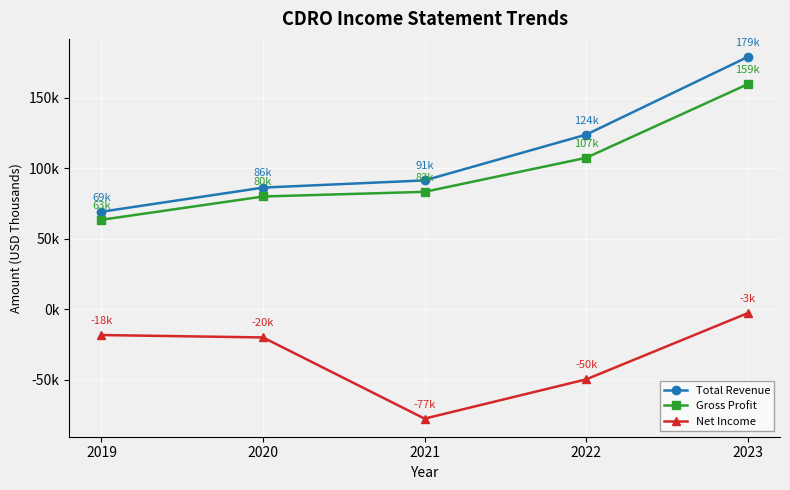

Where is Net Income nearest to the value -40050?

2022